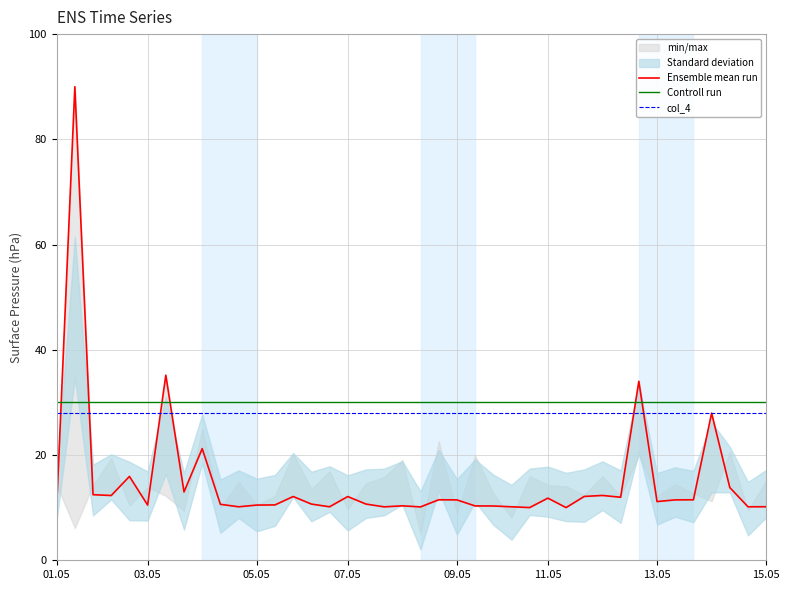

Is it true that col_4 equals 28 at 05.05?

True